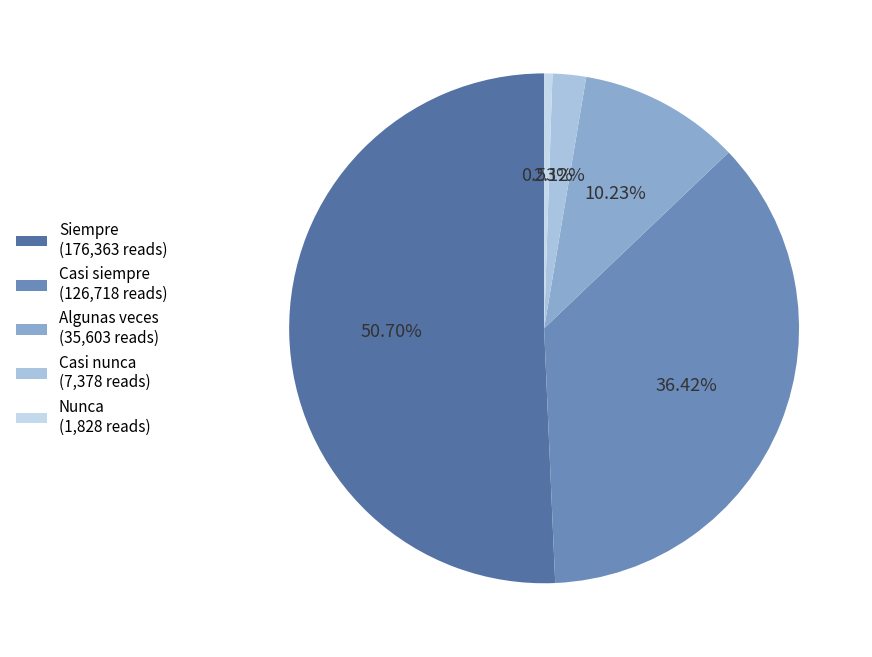

Which slice represents more than half of the pie?

Siempre